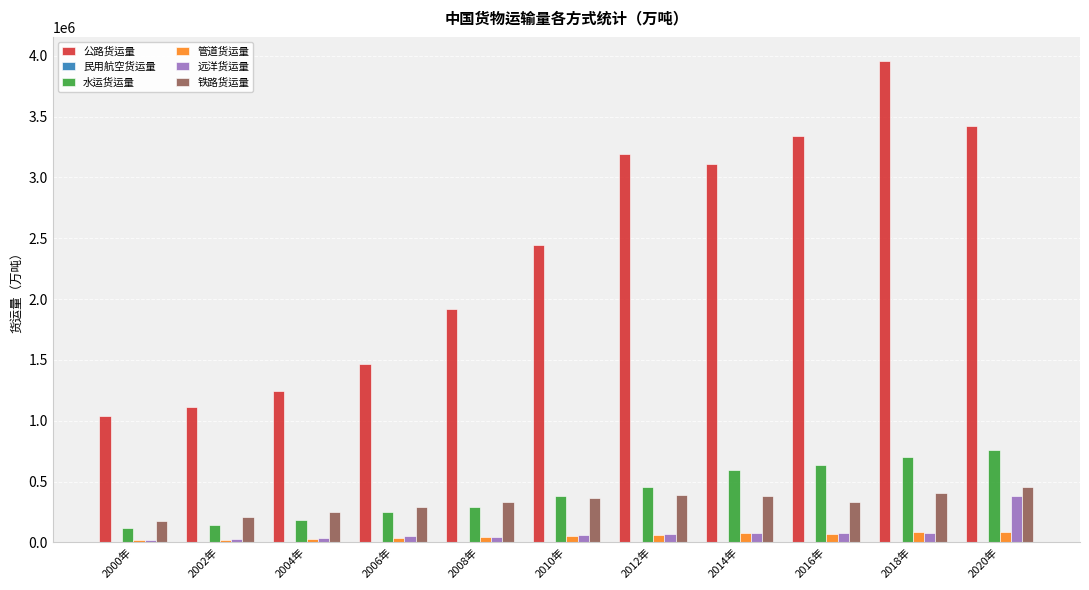

What is the sum of the 公路货运量 values at 2014年 and 2002年?

4229658.0